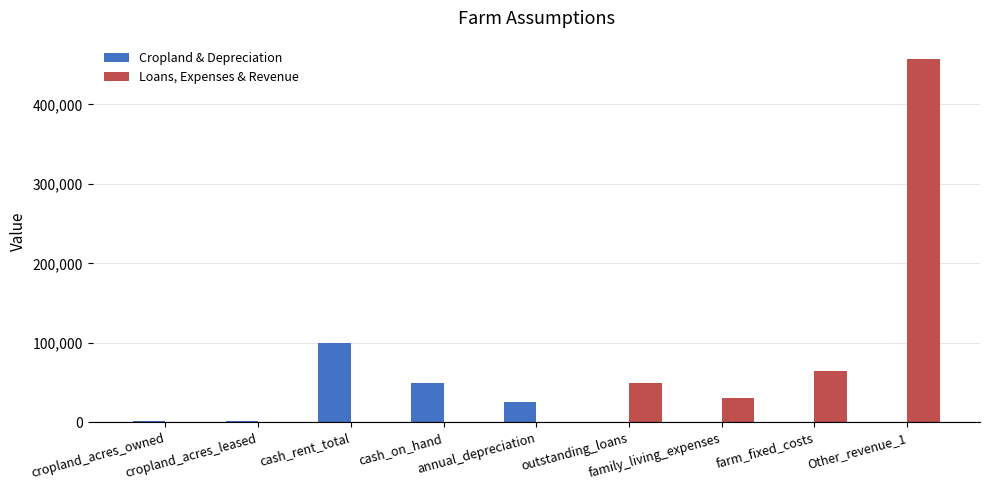

Is it true that Loans, Expenses & Revenue equals 0 at cropland_acres_owned?

True